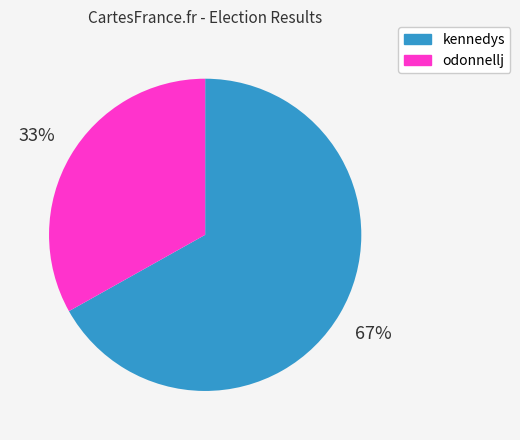

To the nearest percent, what is the average slice percentage?

50%